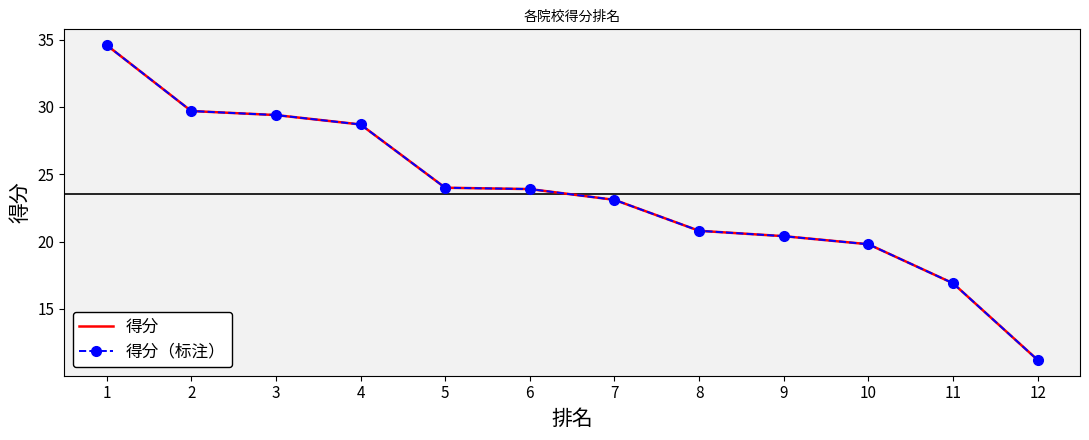

What is the value of the 得分 point at the 1st from the left?

34.6